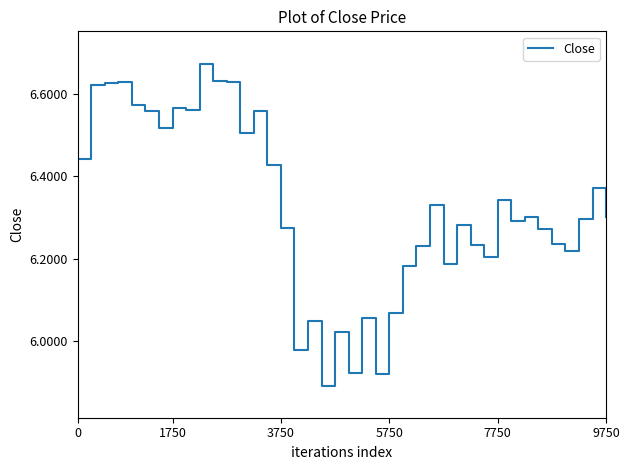

Is this an area chart (filled region under the line)?

No